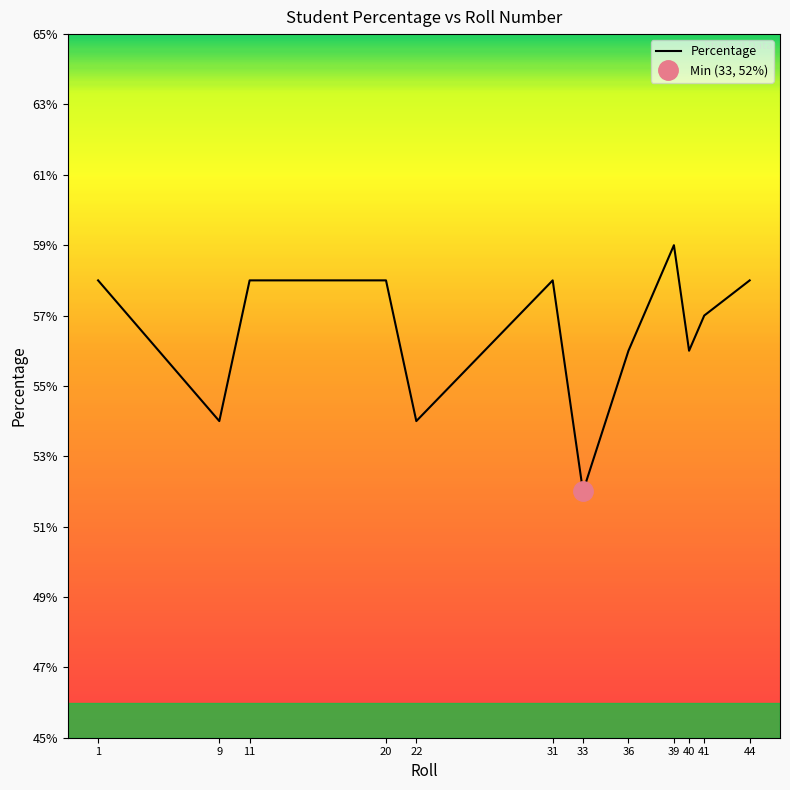

Reading right to left, list all the values displayed in this chart.

58	57	56	59	56	52	58	54	58	58	54	58